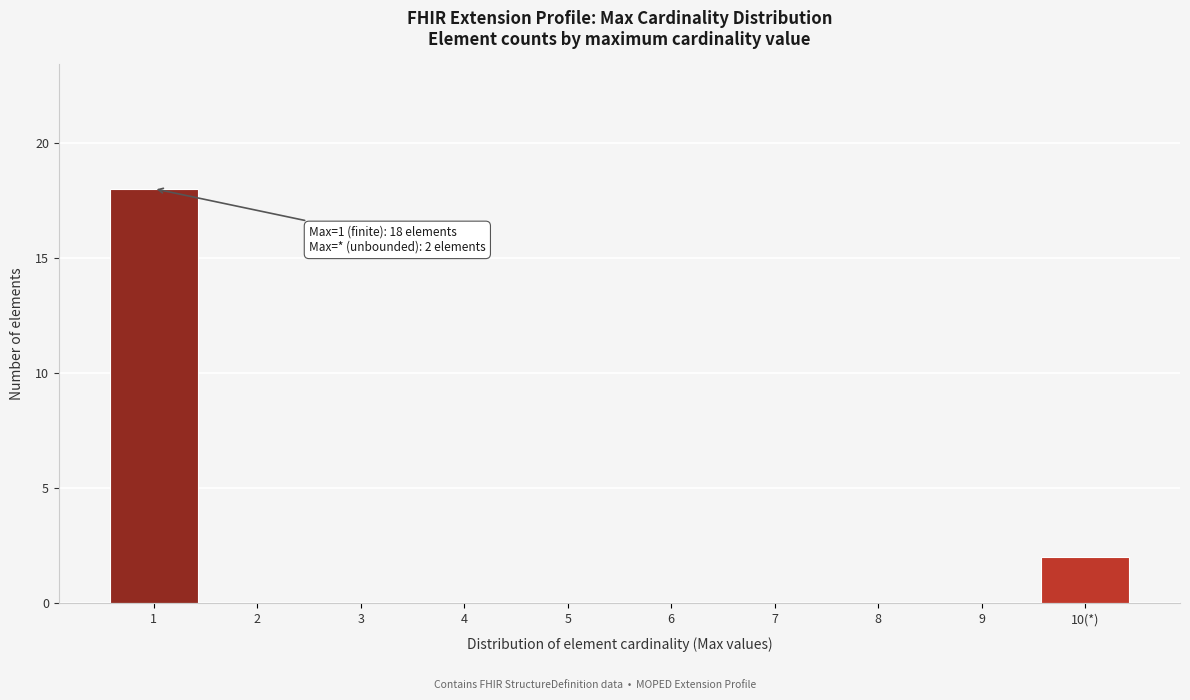

Reading right to left, extract all data points from this chart.

10(*)=2	9=0	8=0	7=0	6=0	5=0	4=0	3=0	2=0	1=18